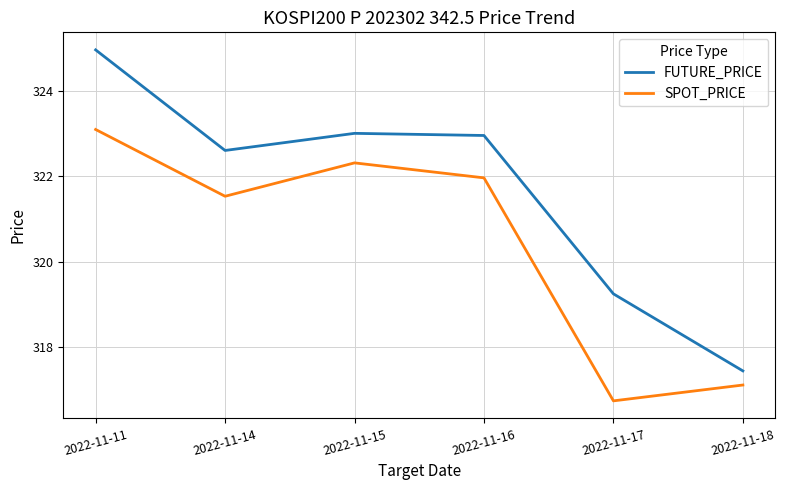

Is the value of SPOT_PRICE at 2022-11-16 greater than the value of FUTURE_PRICE at 2022-11-11?

No